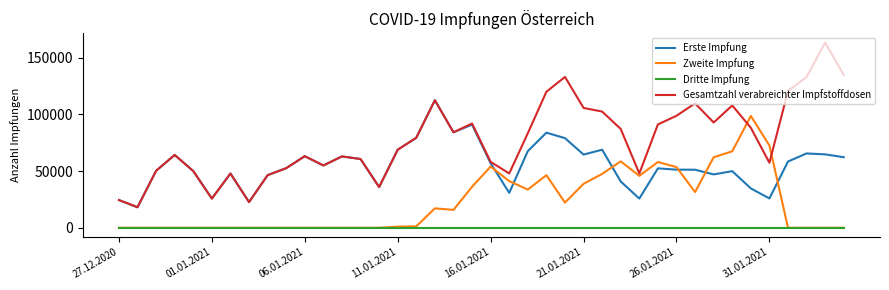

Which series has the widest spread of values?

Gesamtzahl verabreichter Impfstoffdosen